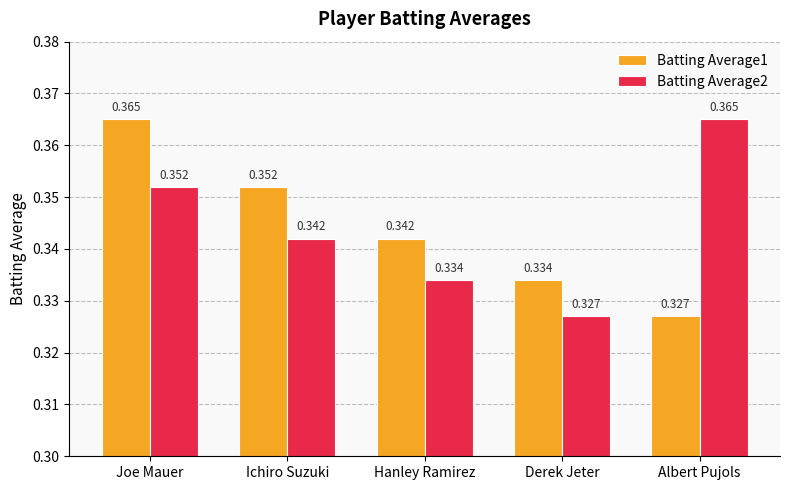

What are all the series names shown in the legend?

Batting Average1, Batting Average2